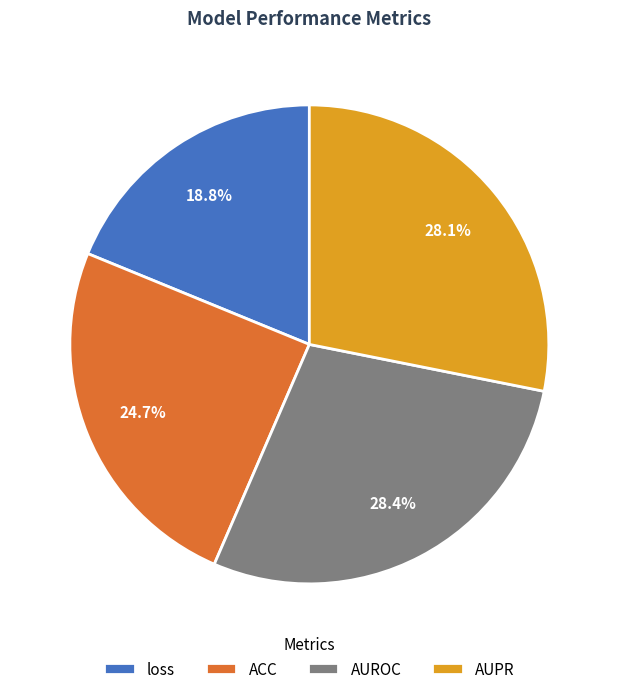

To the nearest percent, what is the average slice percentage?

25%